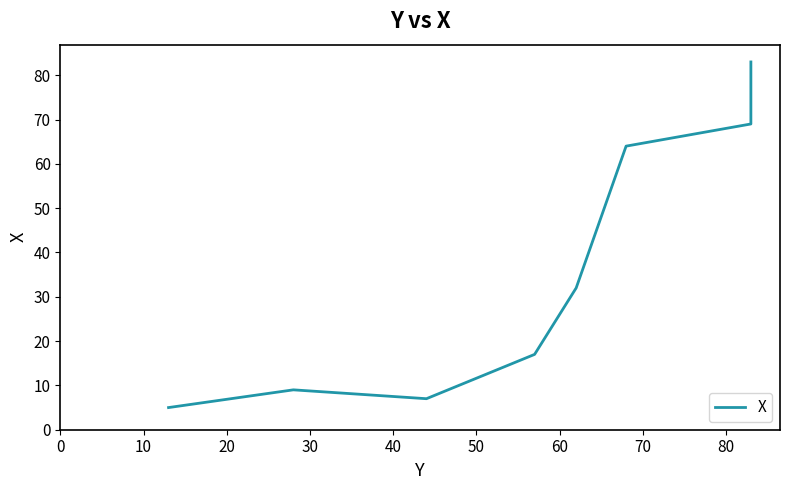

How many interior local valleys (lower than both neighbors) does the data have?

1